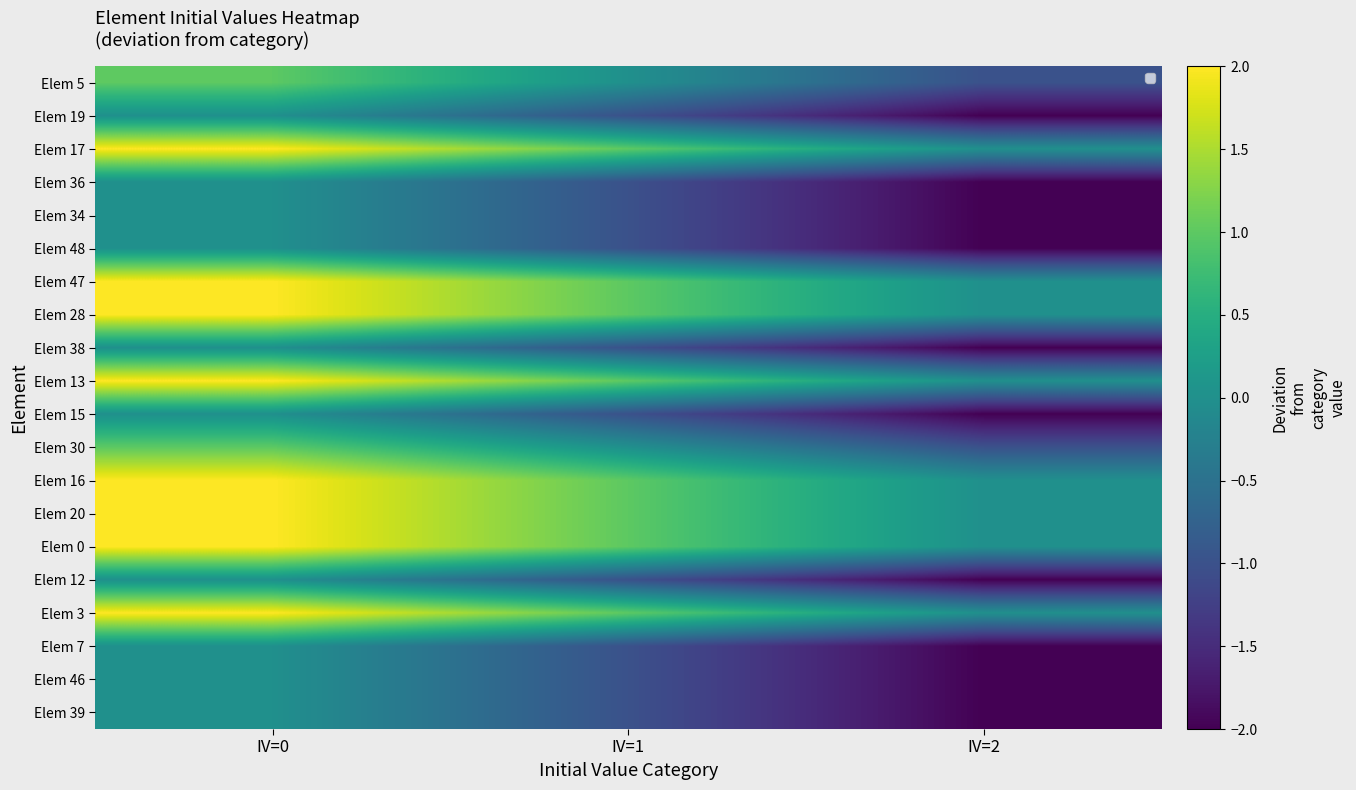

Which label corresponds to the smallest value in the chart?

IV=2